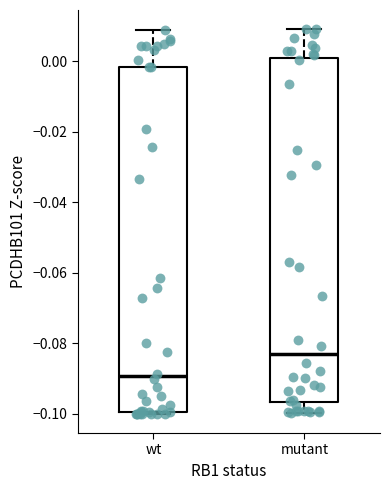

Which box has the highest median line?

mutant